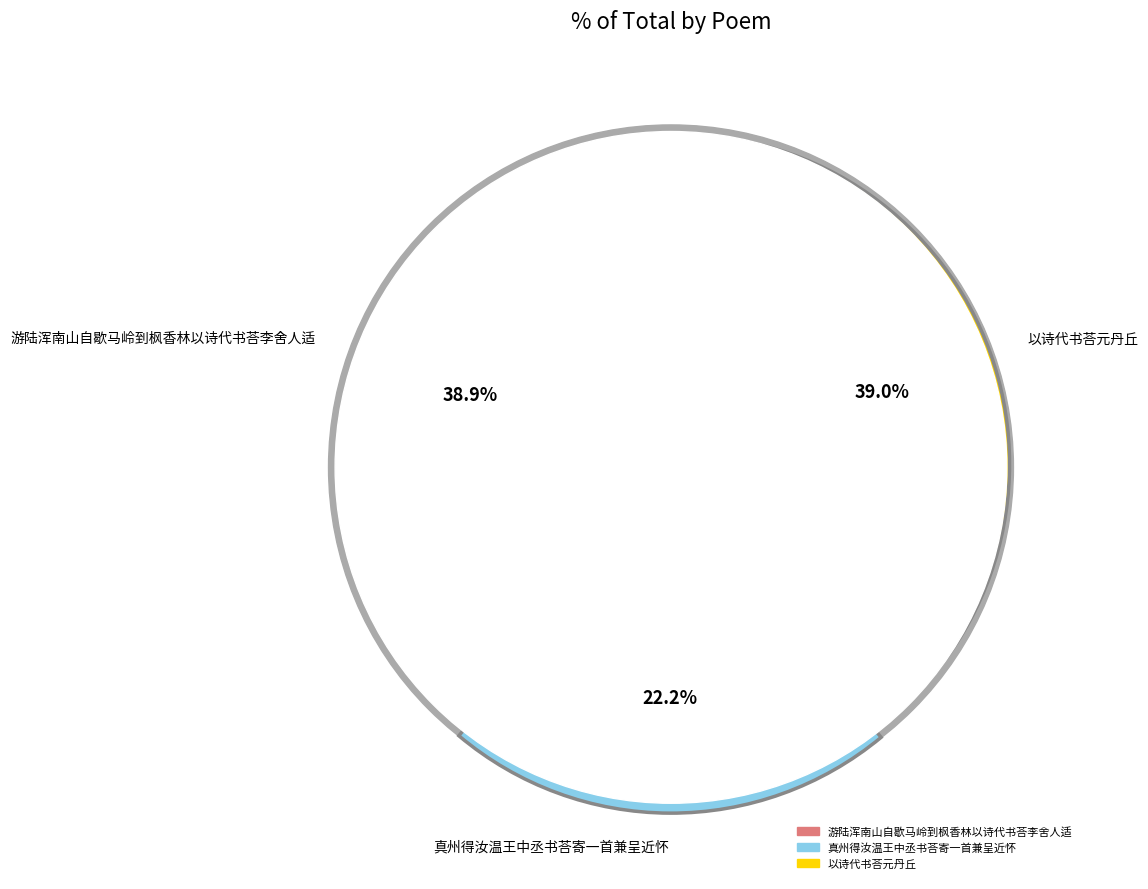

How many segments does this pie chart have?

3